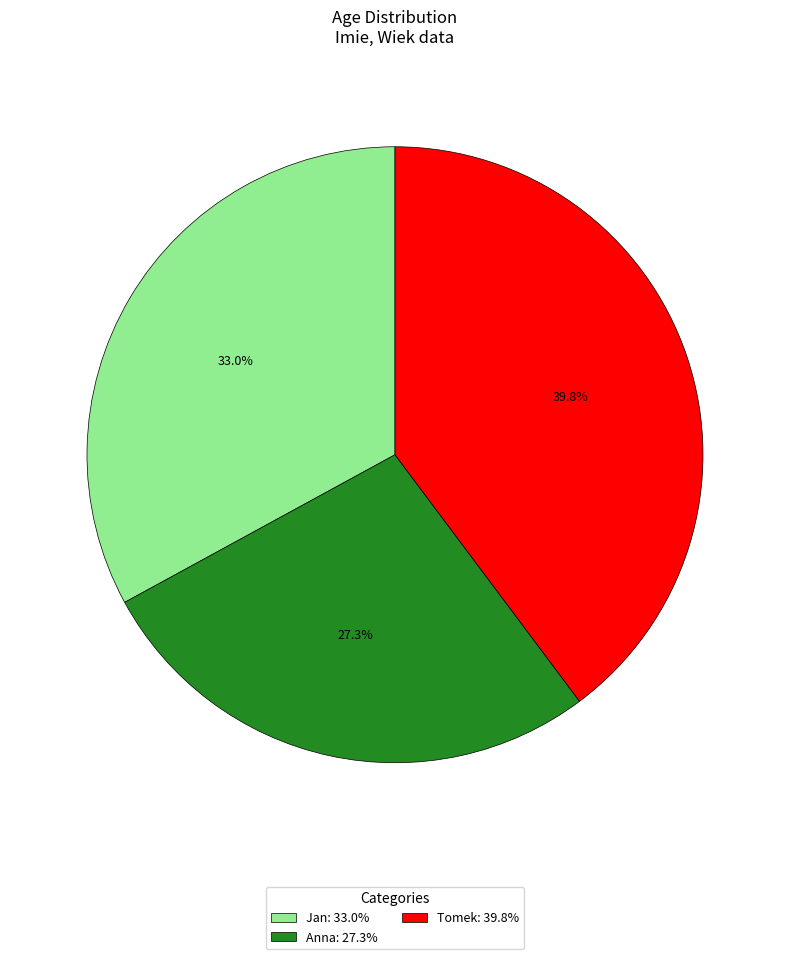

Combined, do Anna and Jan account for over 50%?

Yes